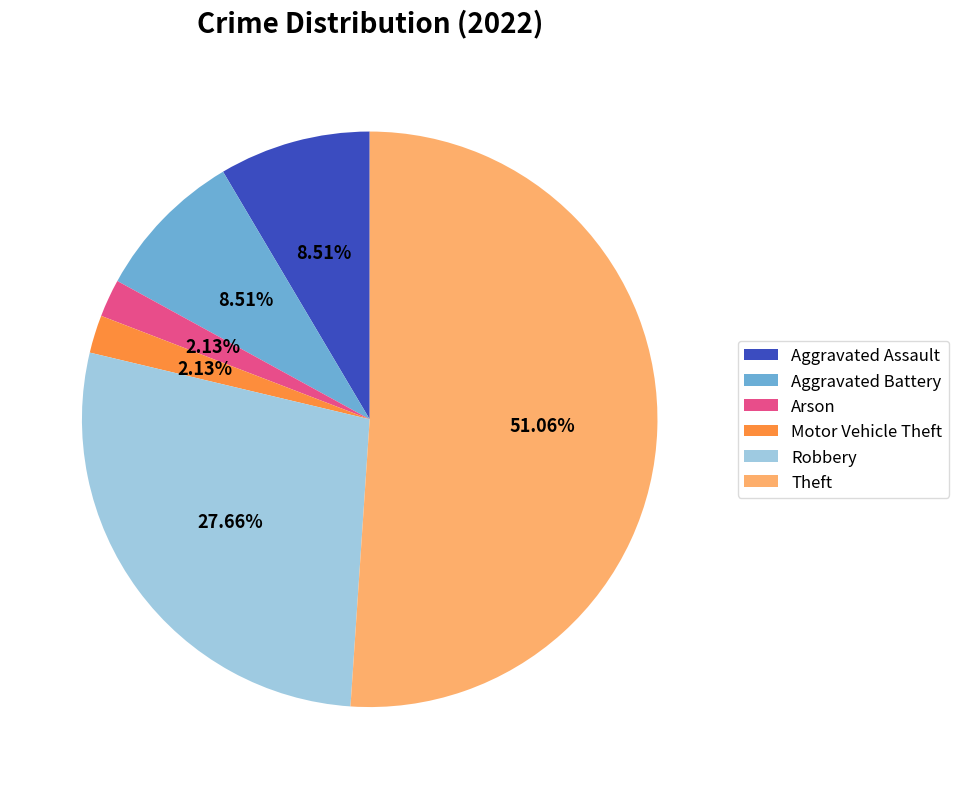

Which has a higher value, Theft or Aggravated Assault?

Theft